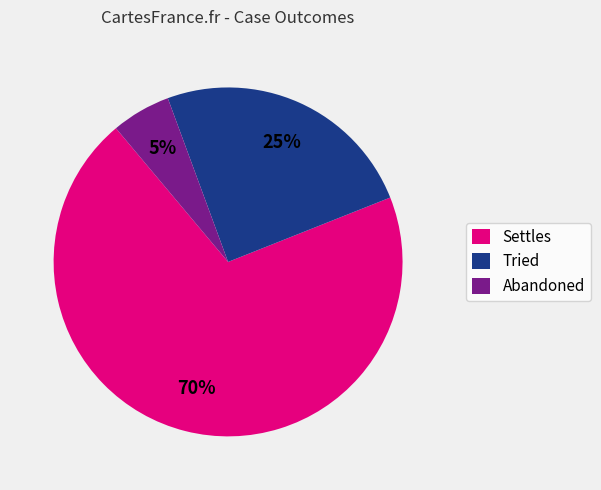

Is the sum of Tried and Abandoned greater than half?

No